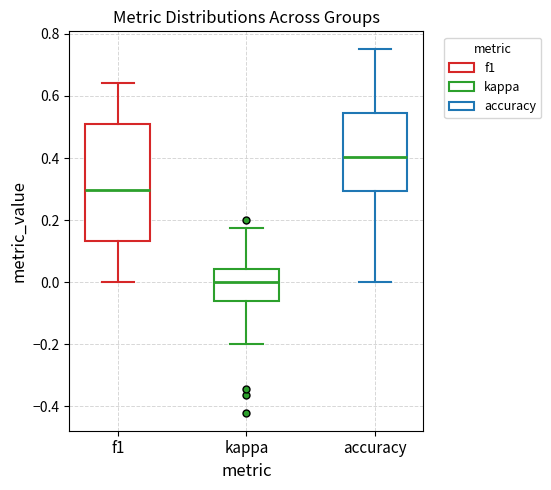

Comparing the boxes themselves (not the whiskers), which one is the tallest?

f1